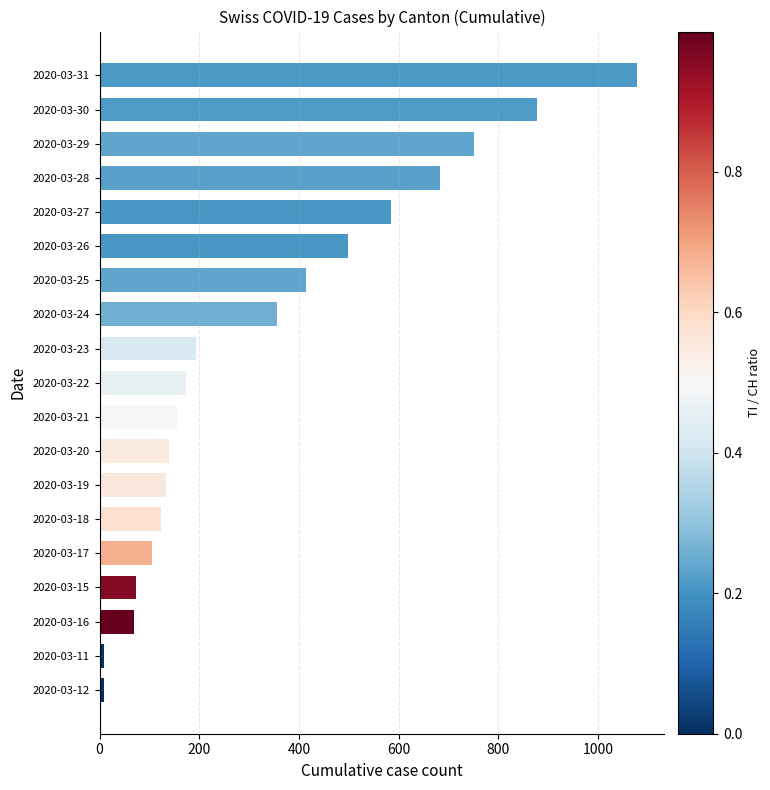

What is the ratio of the value at 2020-03-25 to the value at 2020-03-23?

2.1